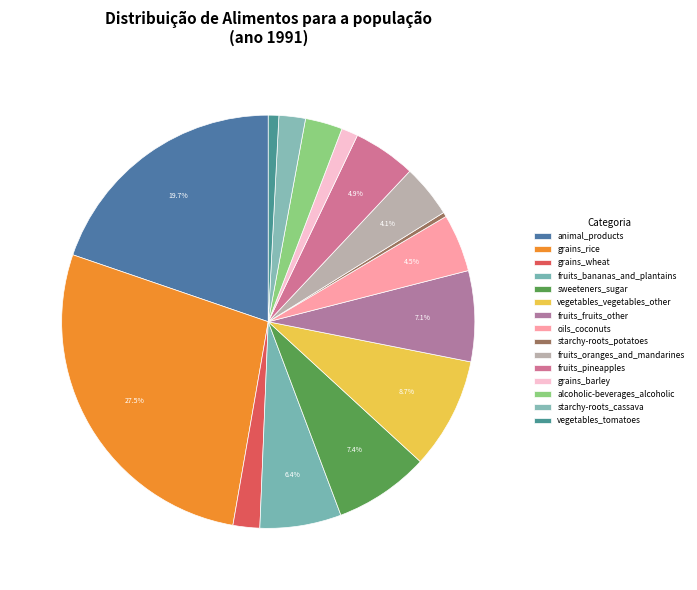

Does grains_rice account for over 50% of the chart?

No